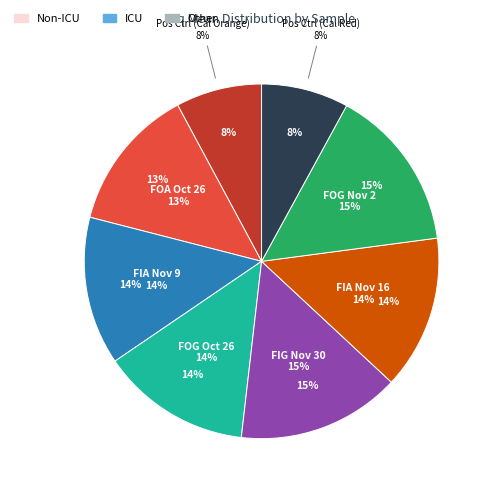

To the nearest percent, what portion does Pos Ctrl (Cal Orange) represent?

8%